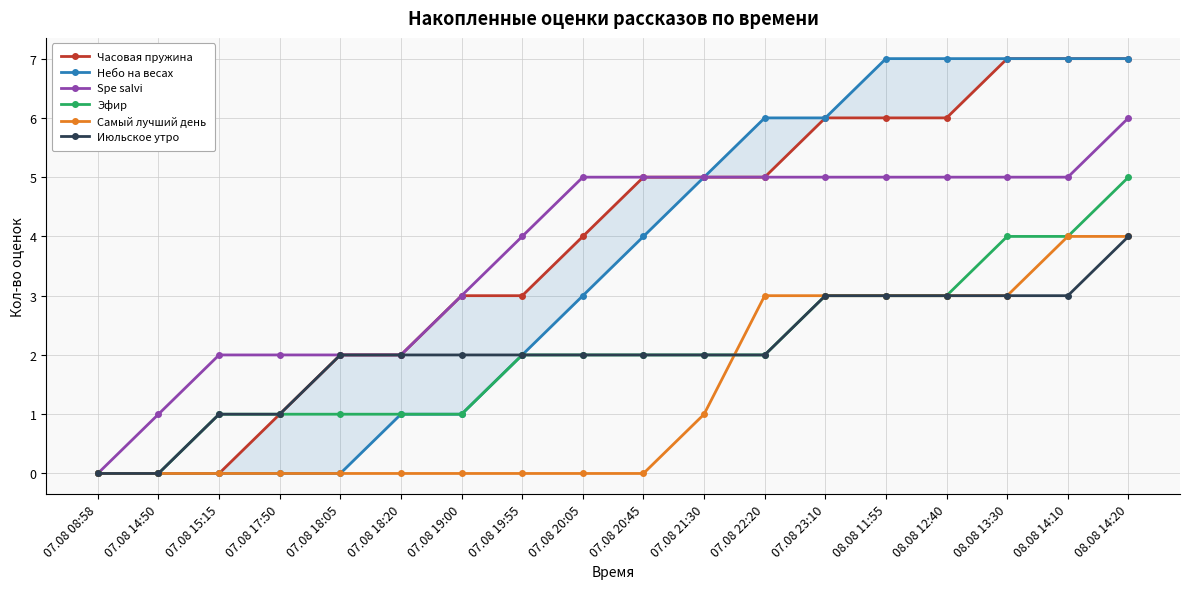

The value of Июльское утро at 07.08 18:20 is 2. True or false?

True